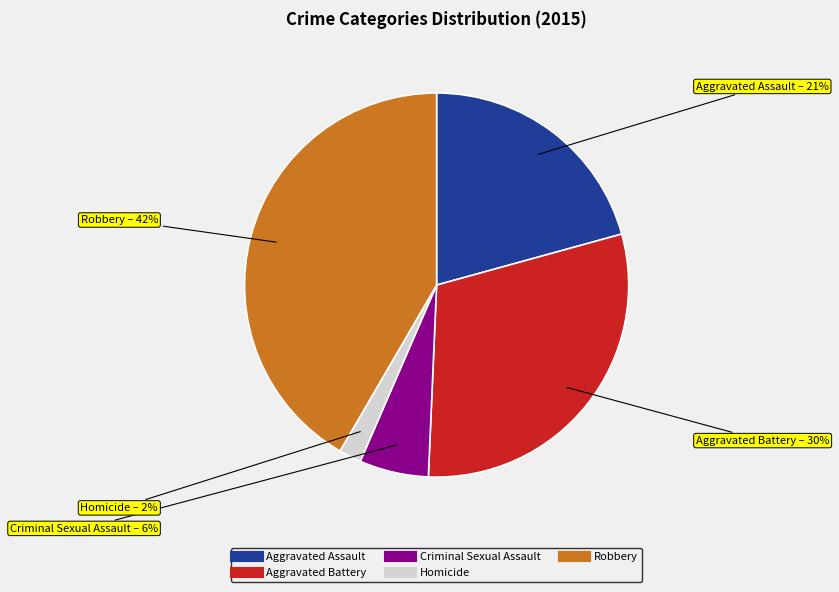

To the nearest percent, what is the difference between the Criminal Sexual Assault and Robbery slice percentages?

36%